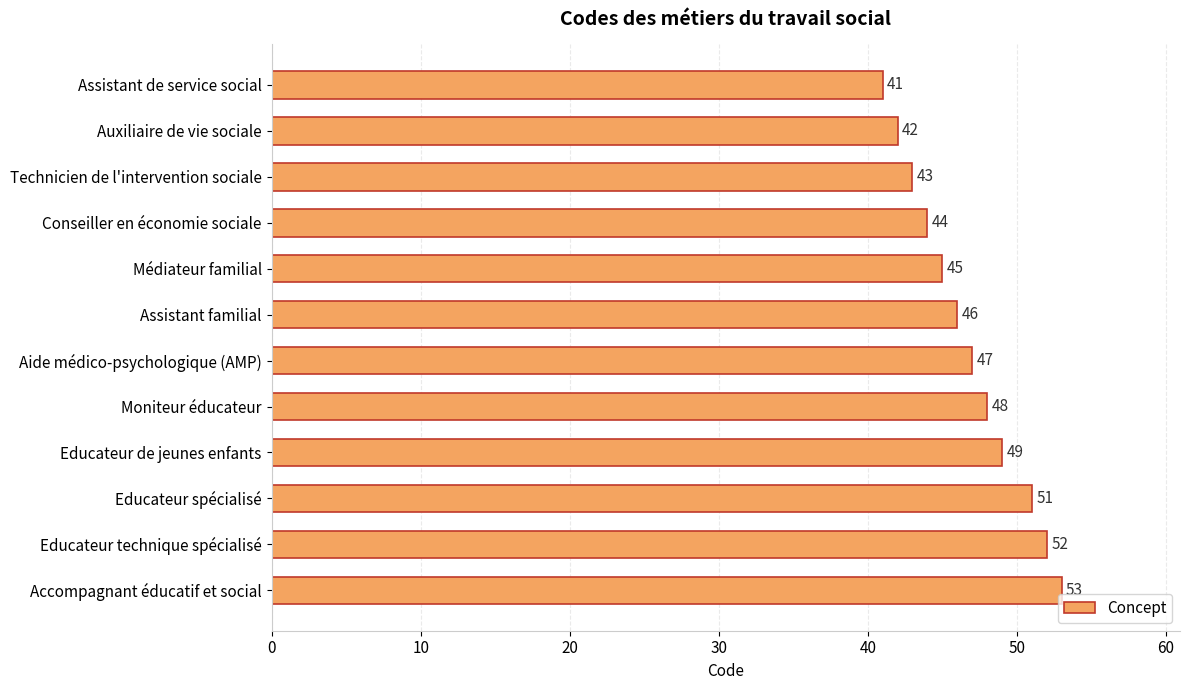

What is the change in value from Assistant de service social to Educateur technique spécialisé?

+11